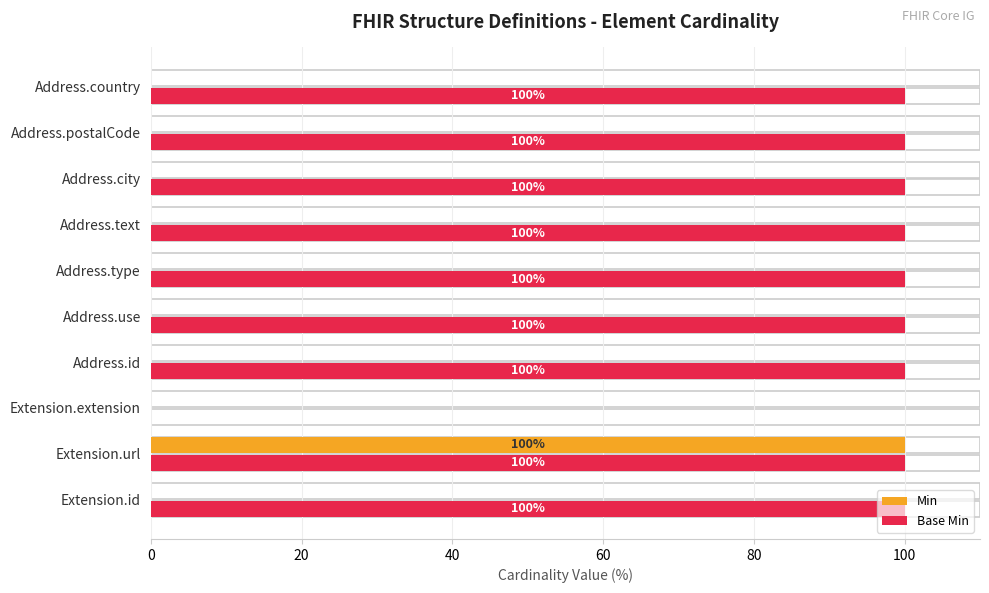

How many values in the Min series exceed 0?

1